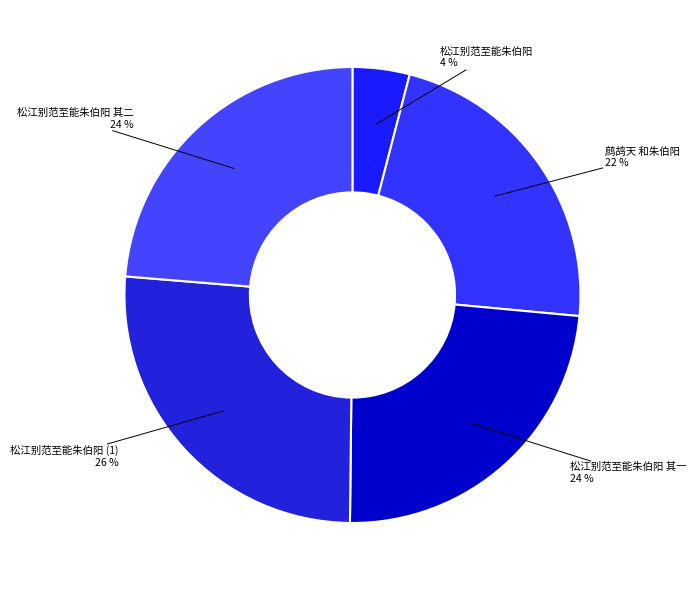

How many slices are in this pie chart?

5